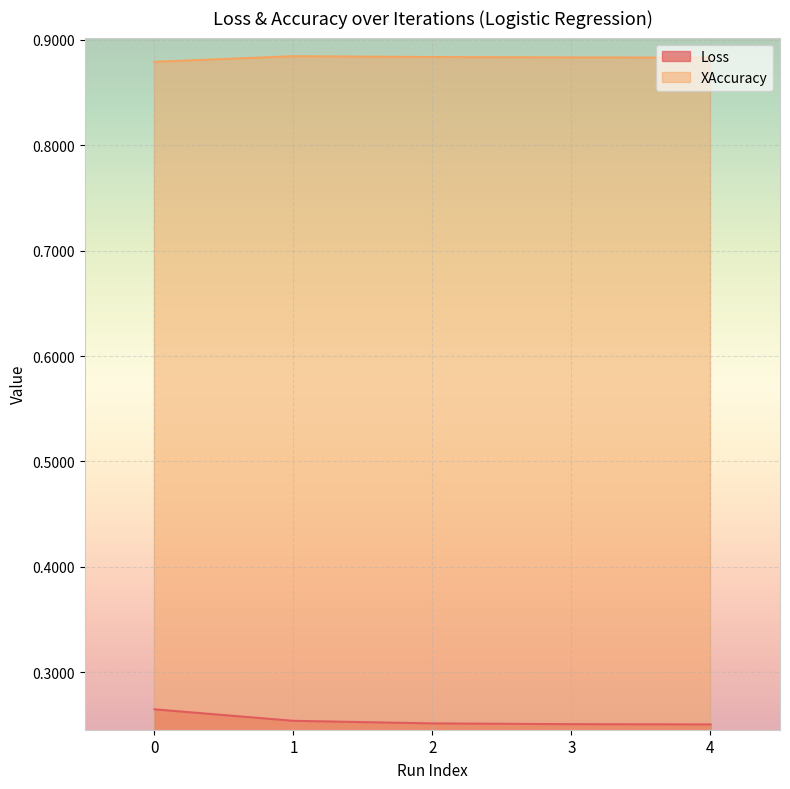

True or false: XAccuracy and Loss cross at least once.

False